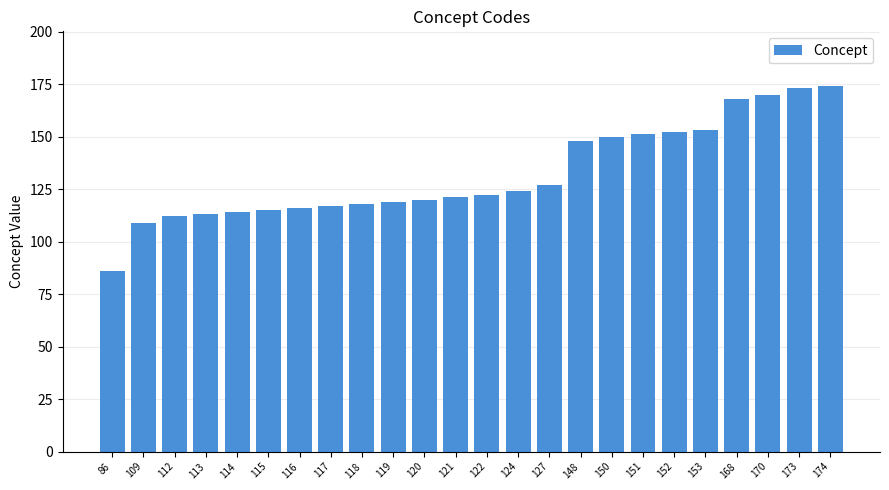

Read the value at 150, to the nearest 10.

150